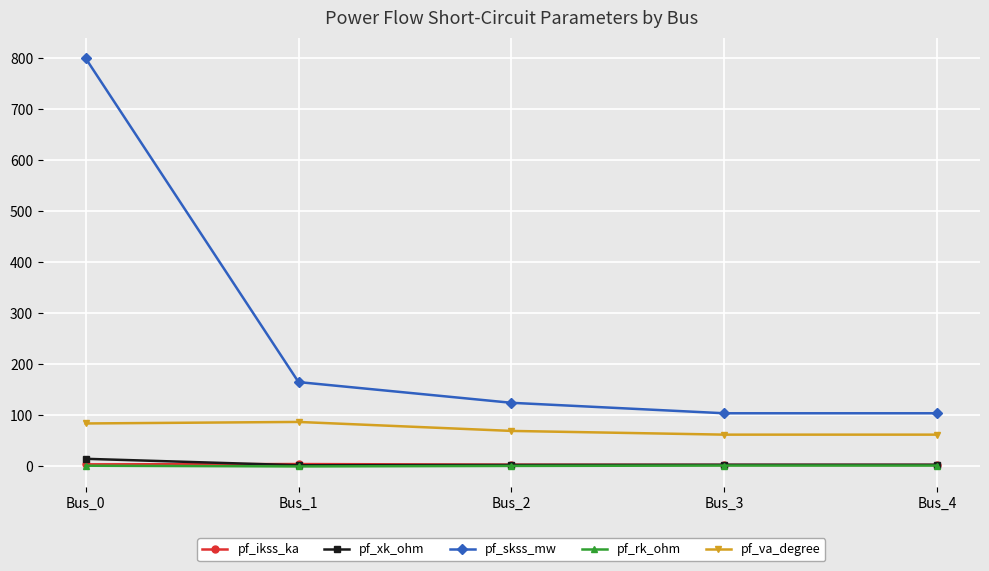

Does the chart have visible grid lines?

Yes